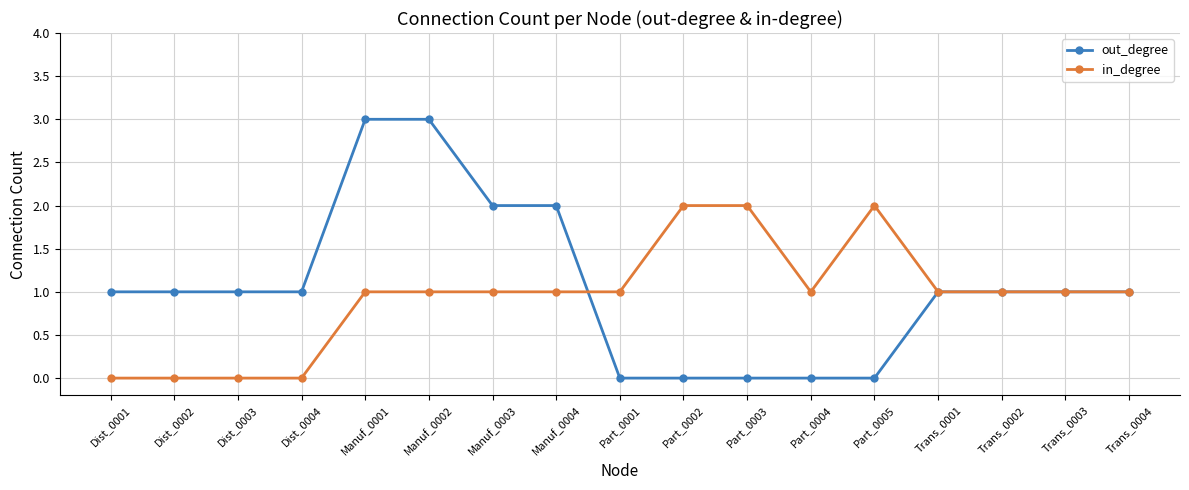

Rank the series by their maximum value, from highest to lowest.

out_degree, in_degree